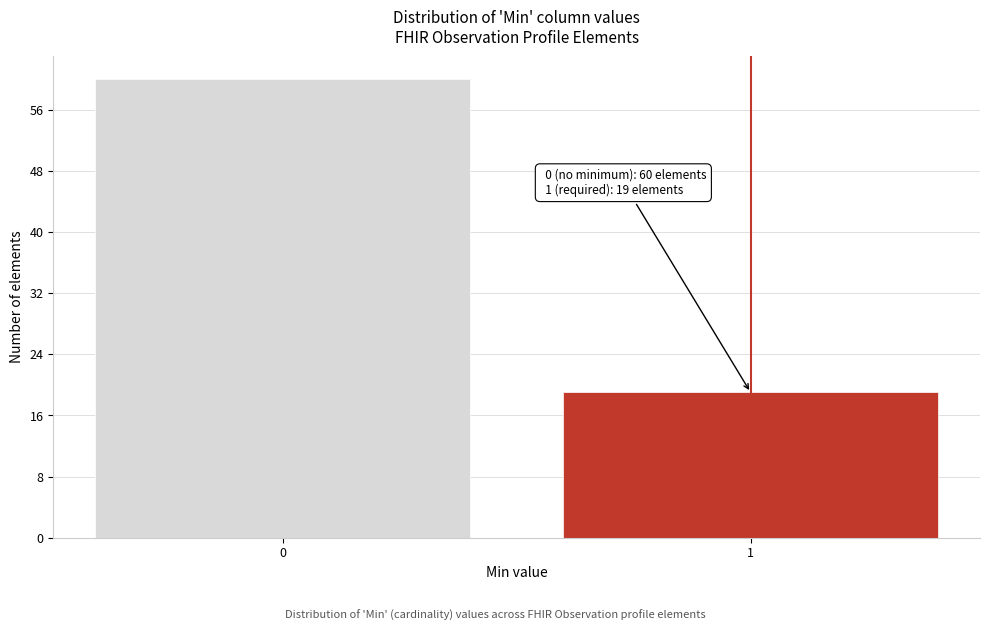

Reading left to right, list all the values displayed in this chart.

0=60	1=19